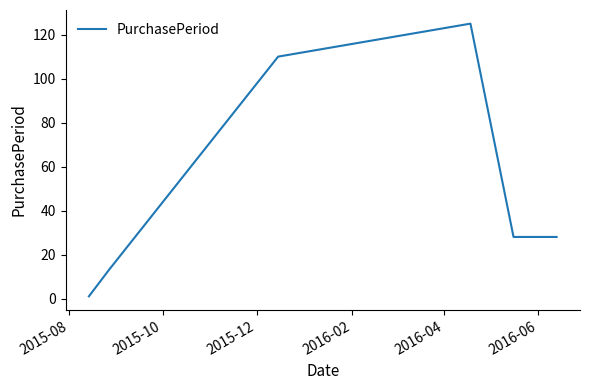

What is the sum of all values?

305